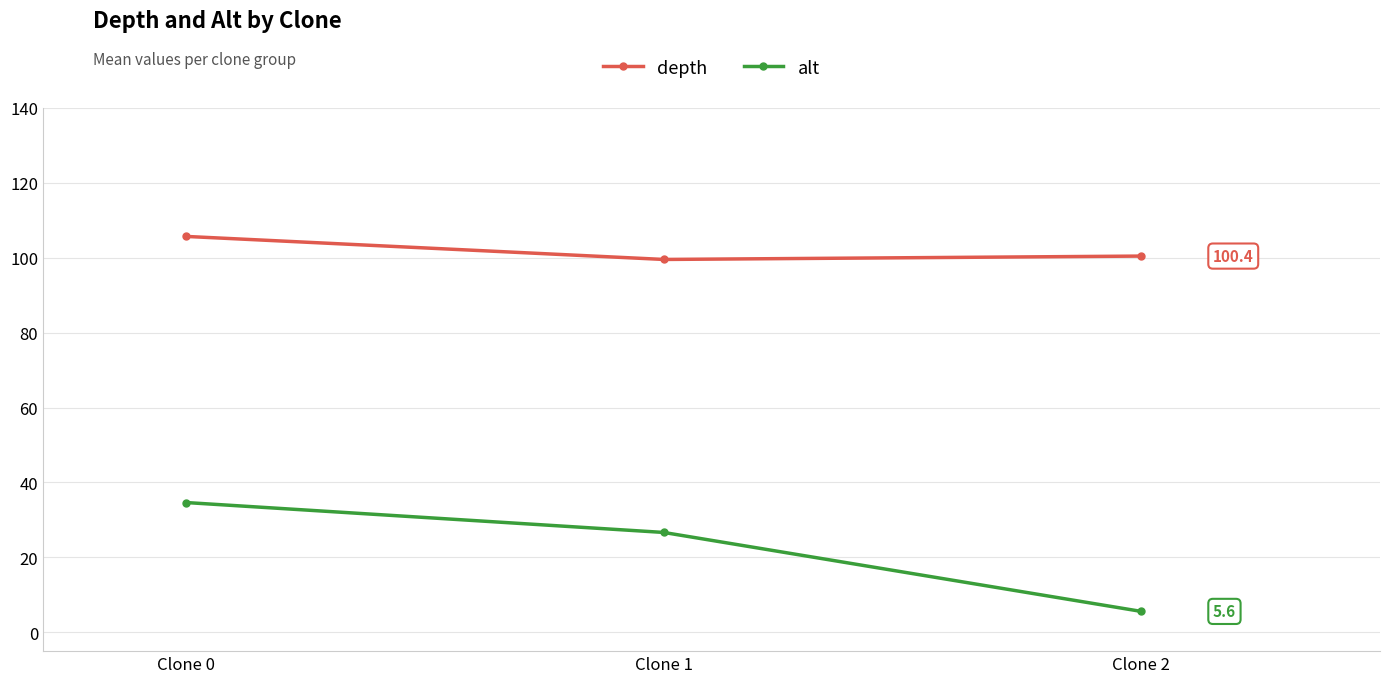

What are all the series names shown in the legend?

depth, alt